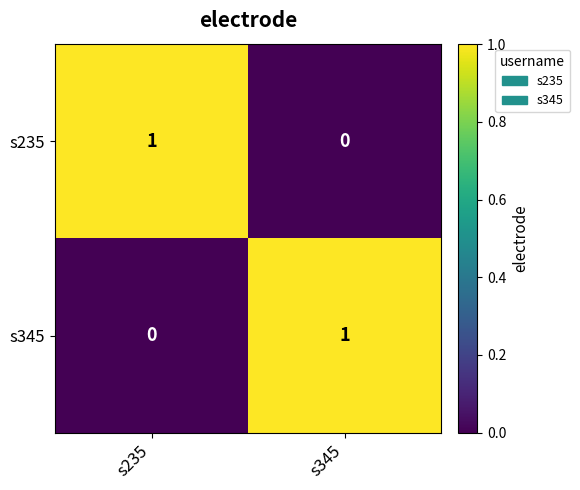

How many series are shown in this chart?

2